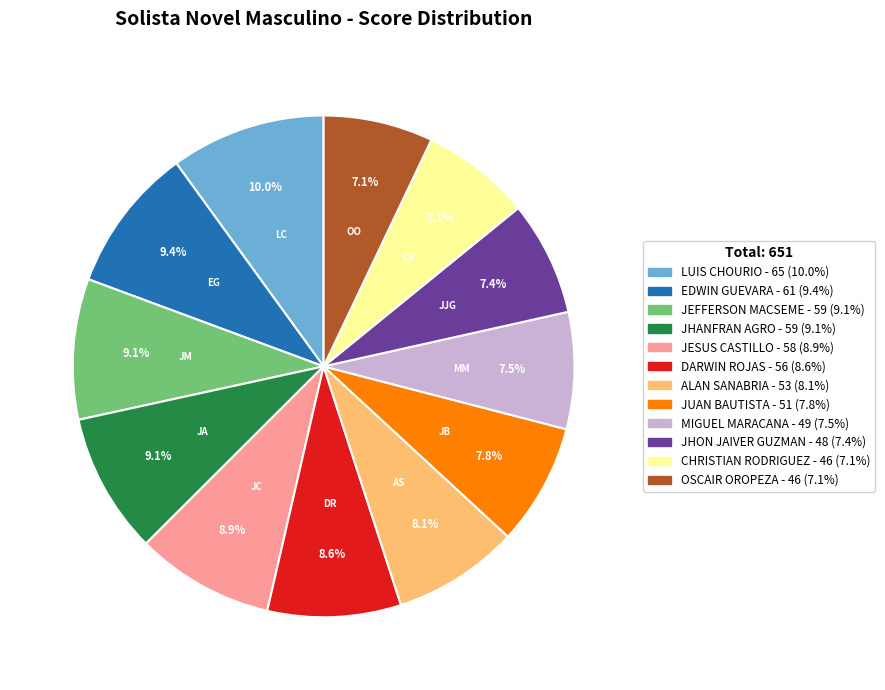

To the nearest percent, what percentage of the pie is ALAN SANABRIA?

8%